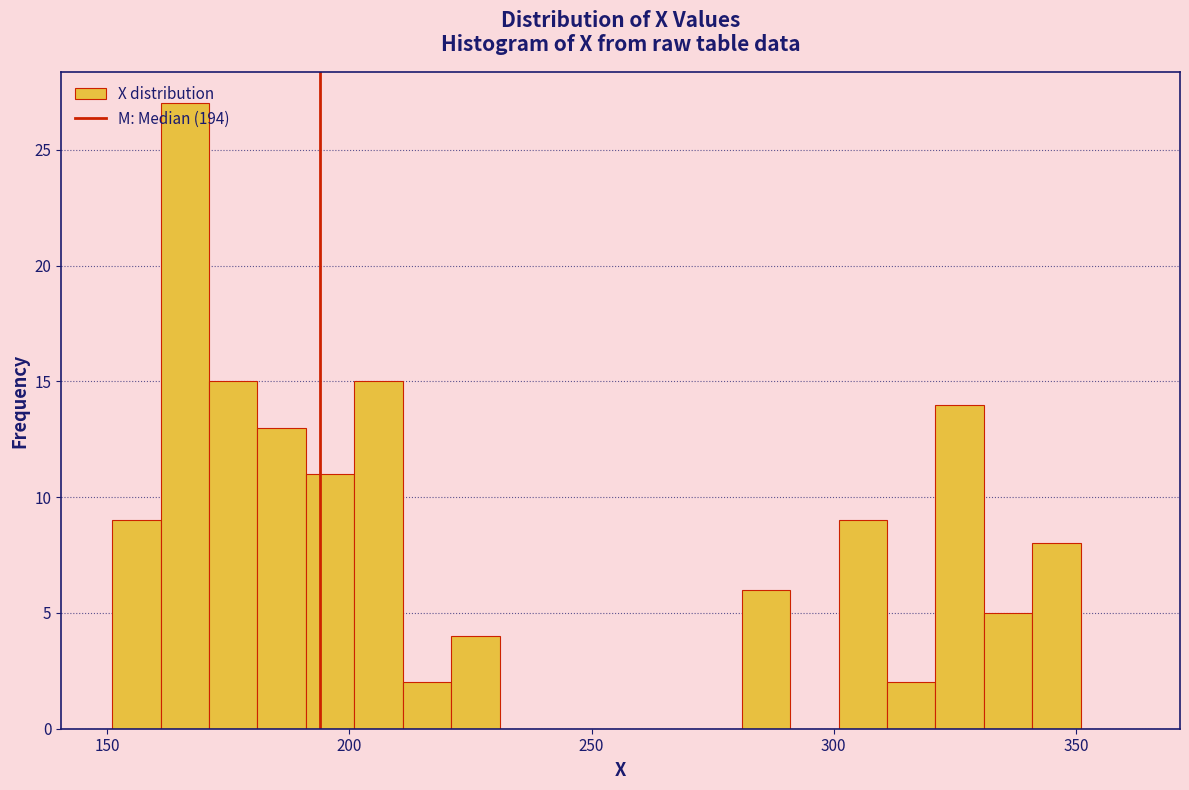

Read against the x-axis, roughly where is the centre of the tallest bar?

165